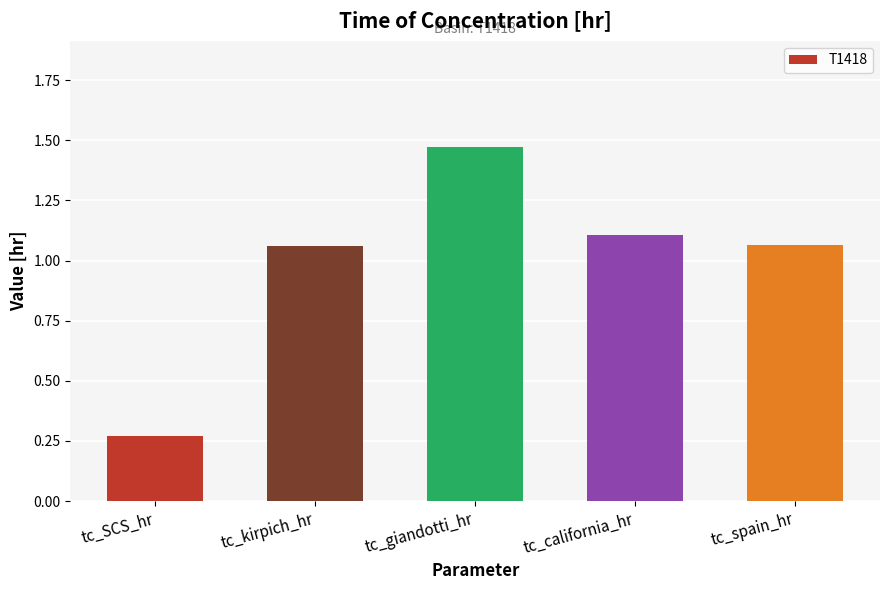

The value at tc_giandotti_hr is 0.7. True or false?

False